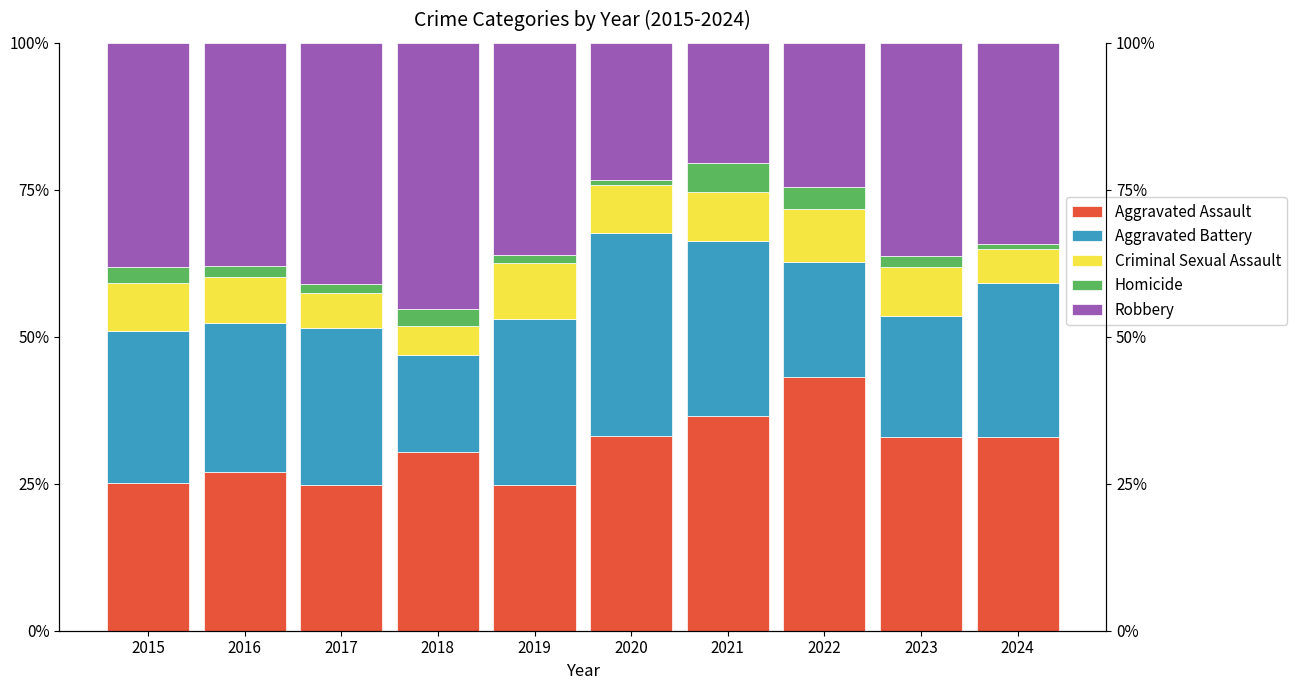

Does the chart contain any negative values?

No